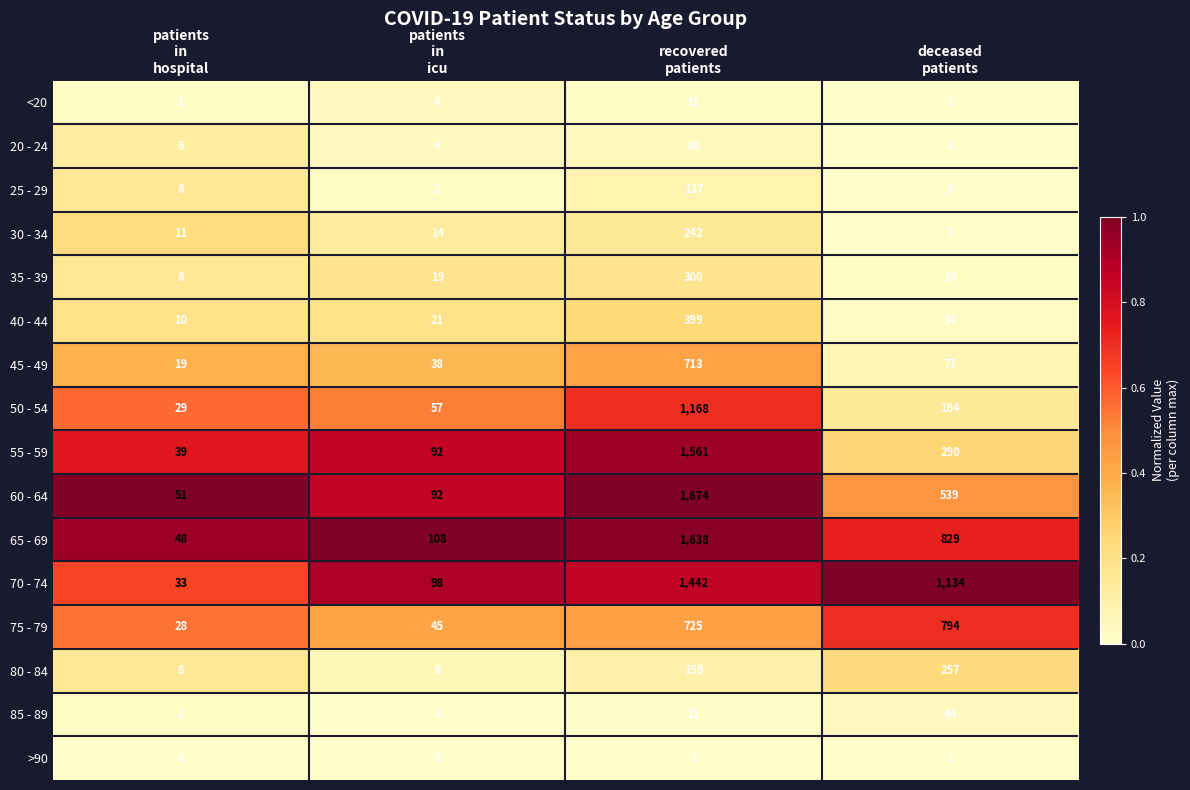

At which category is the sum across all series the highest?

recovered
patients